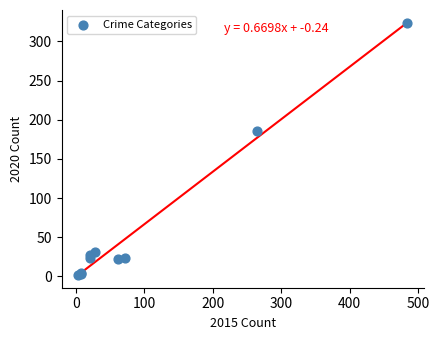

What Y value in the scatter plot is closest to 162?

186